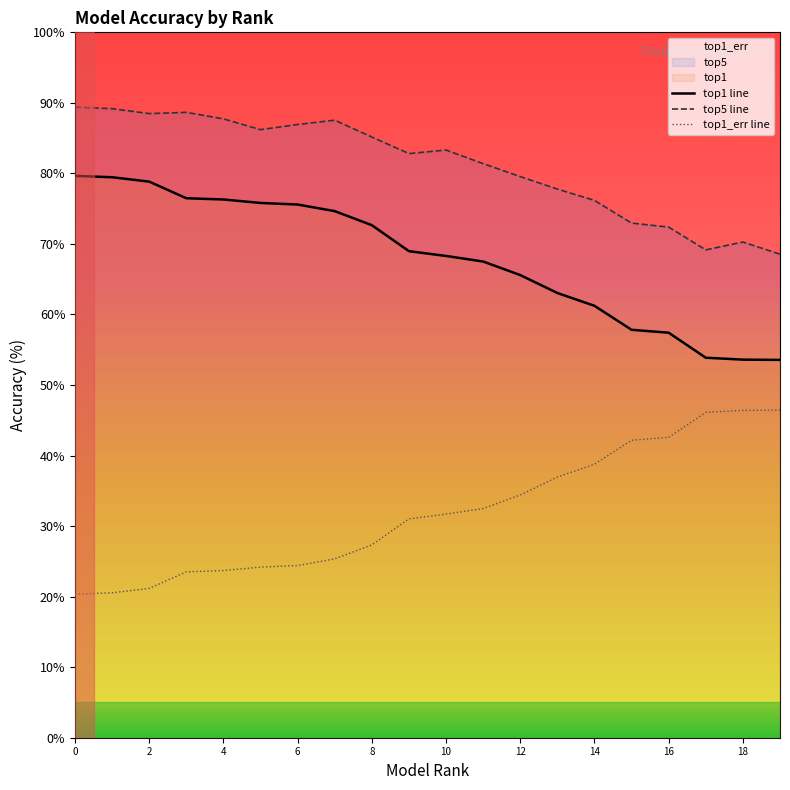

What is the difference between the maximum and second lowest values in the top1_err line series?

25.9